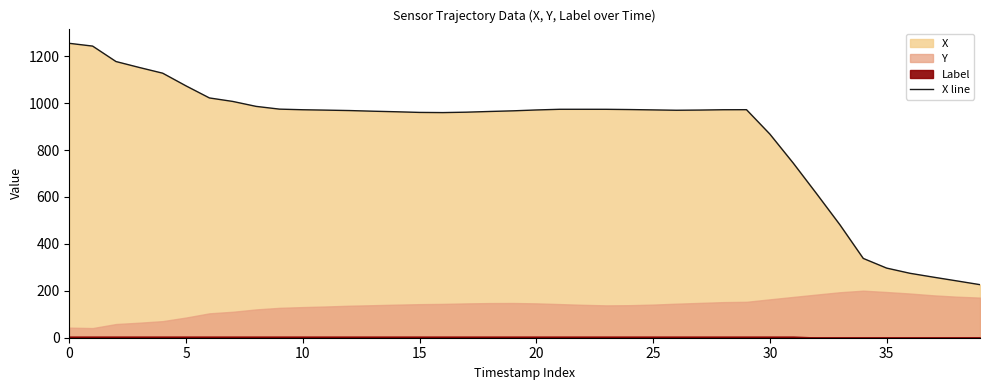

The X line series shows 1255.2 at 0. True or false?

True